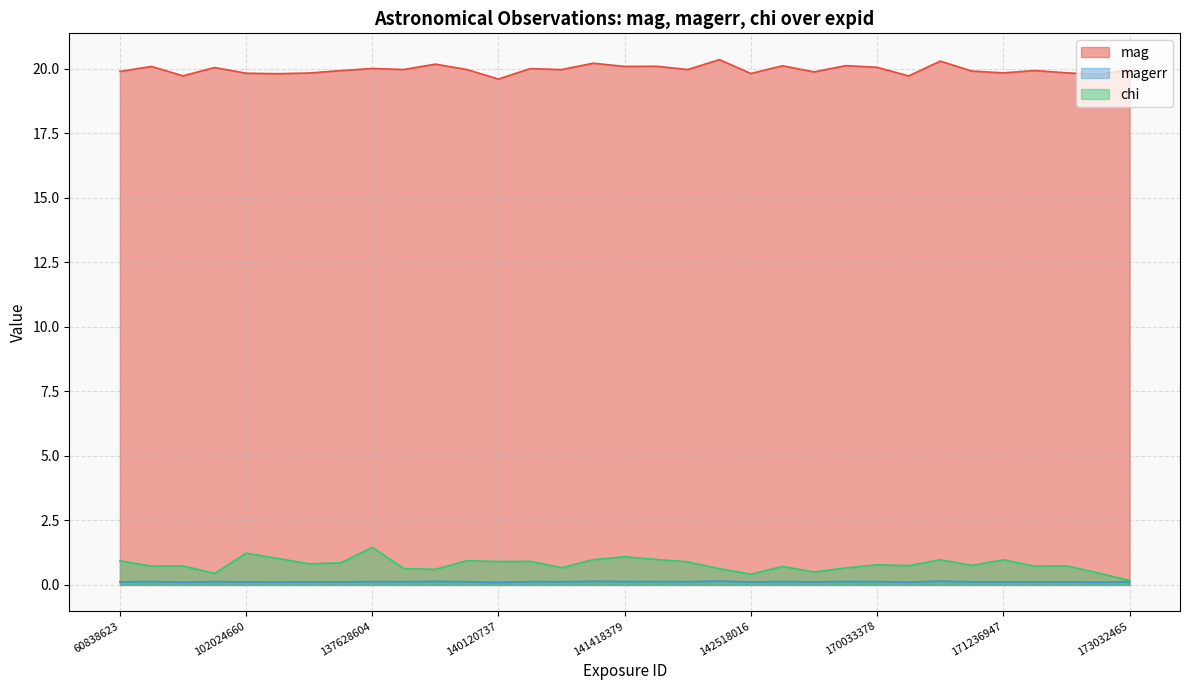

At which category does the chart reach its minimum across all series?

140120737